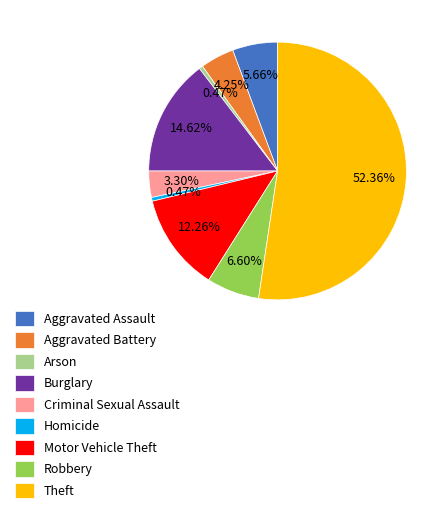

To the nearest percent, what portion does Burglary represent?

15%